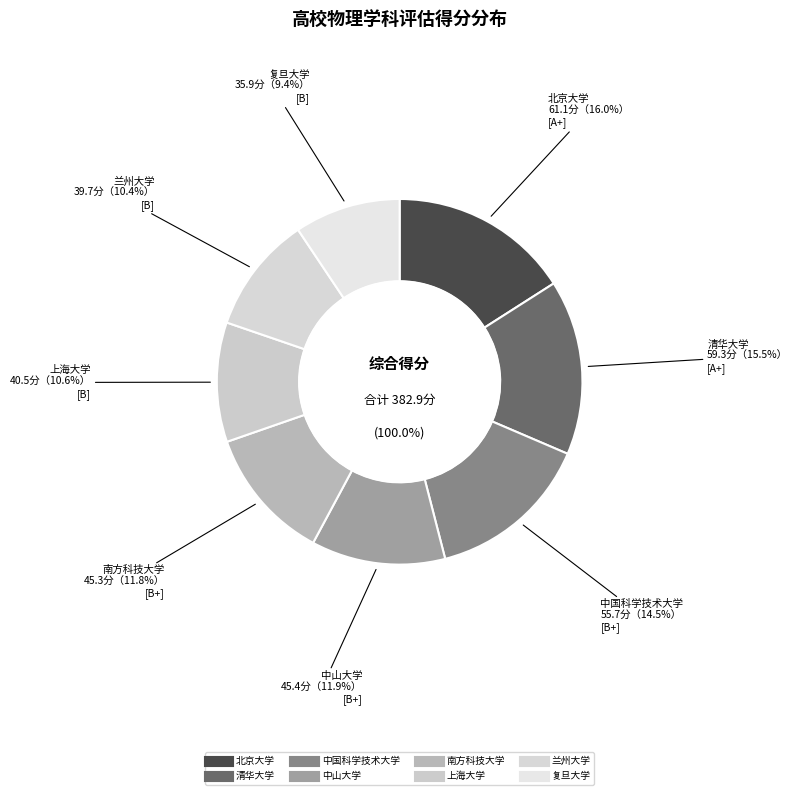

What is the smallest slice in the pie chart?

复旦大学